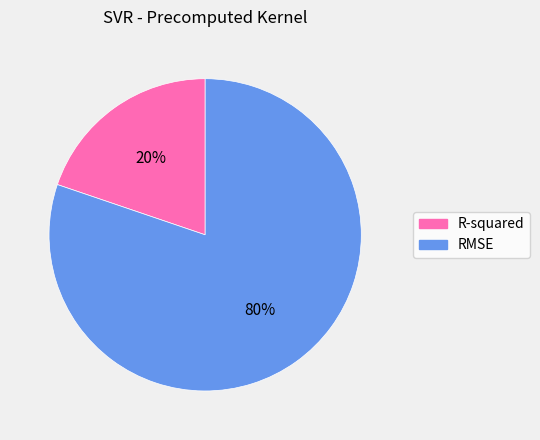

To the nearest percent, what percentage of the pie is R-squared?

20%